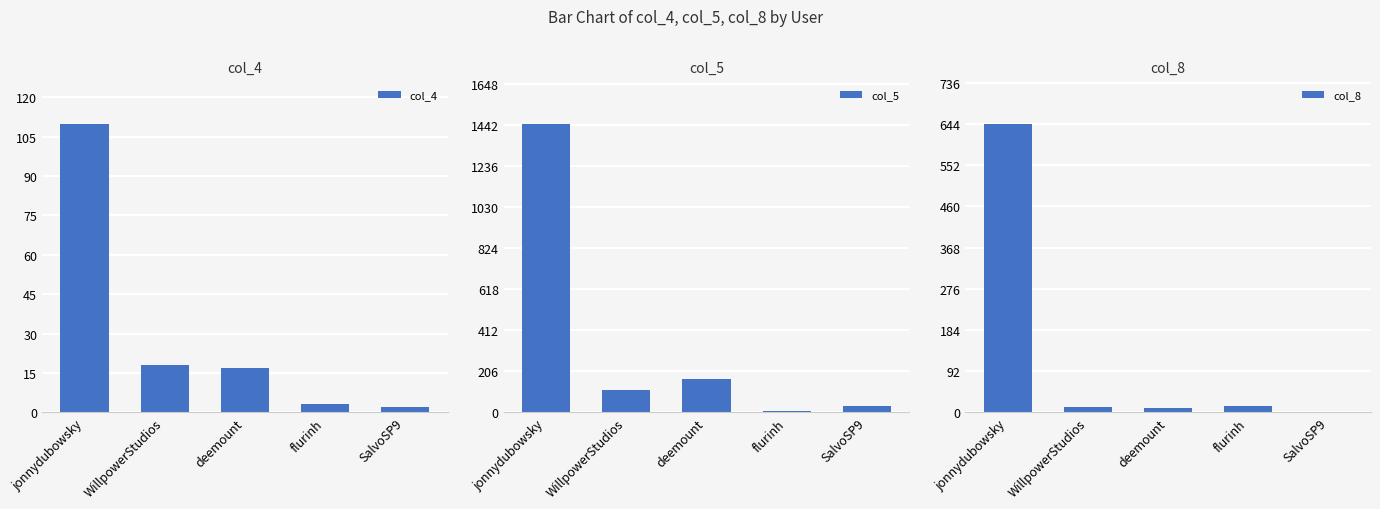

What is the smallest value displayed?

1